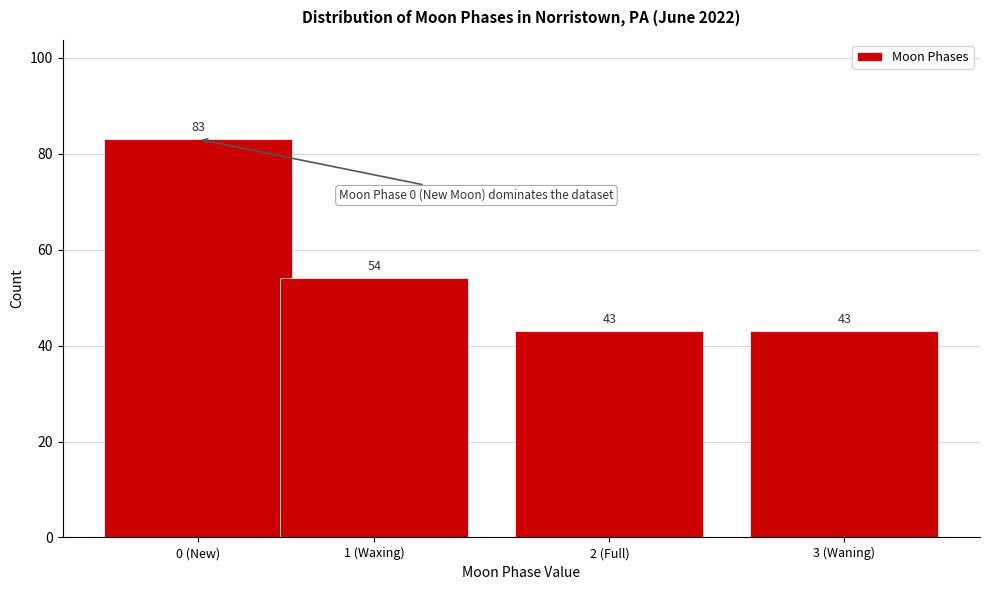

Reading left to right, list all the values displayed in this chart.

83	54	43	43